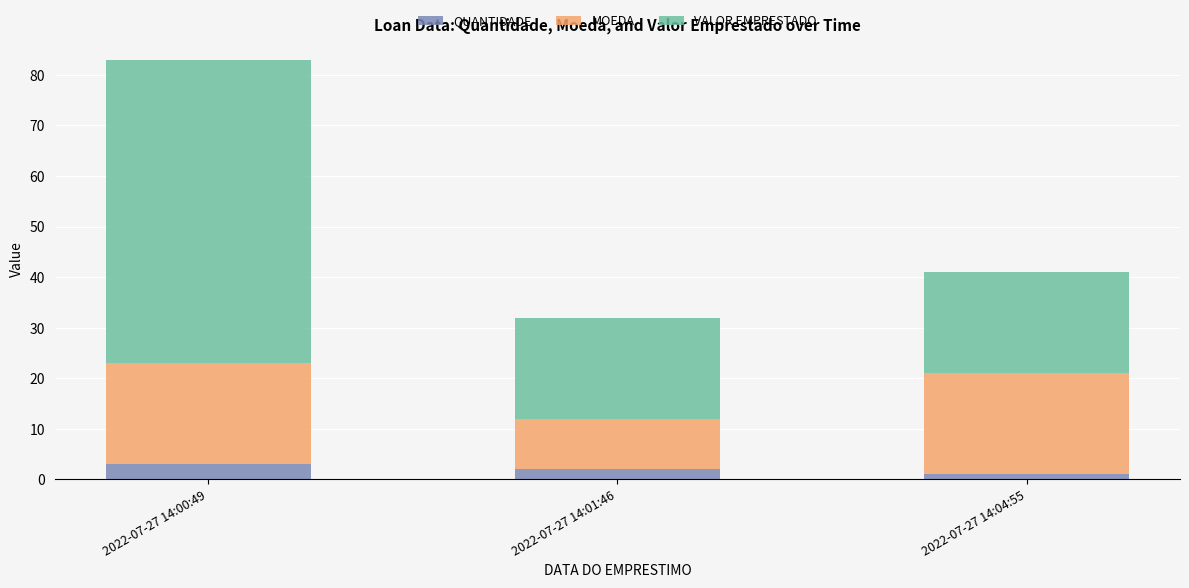

At which category is the sum across all series the highest?

2022-07-27 14:00:49